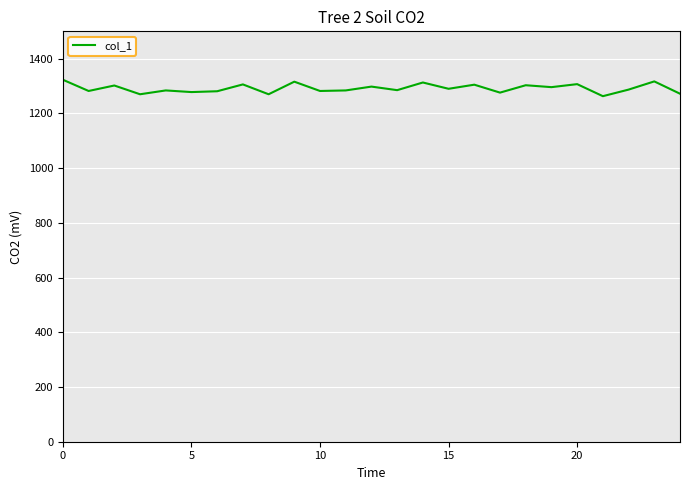

What is the difference between the maximum and second lowest values?

53